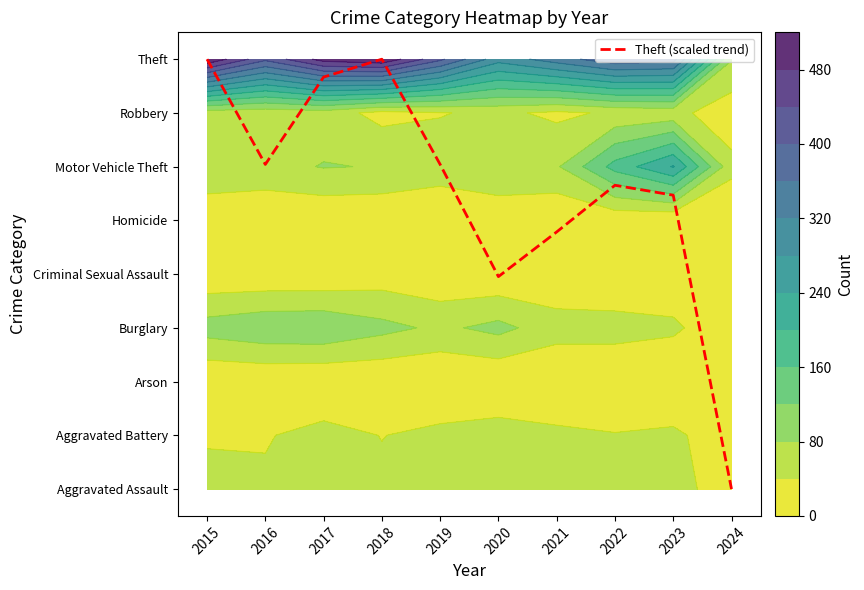

Is it true that Theft equals 11.9 at 2021?

False